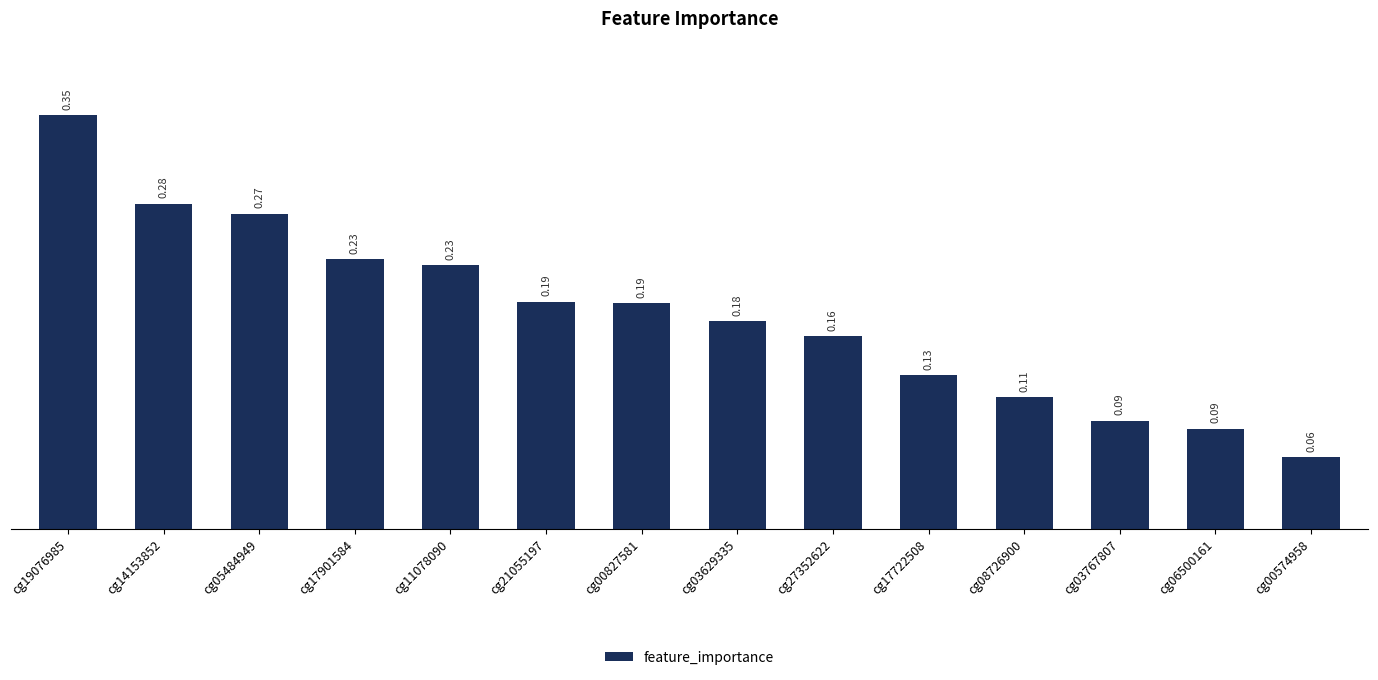

Which has a higher value, cg11078090 or cg03767807?

cg11078090